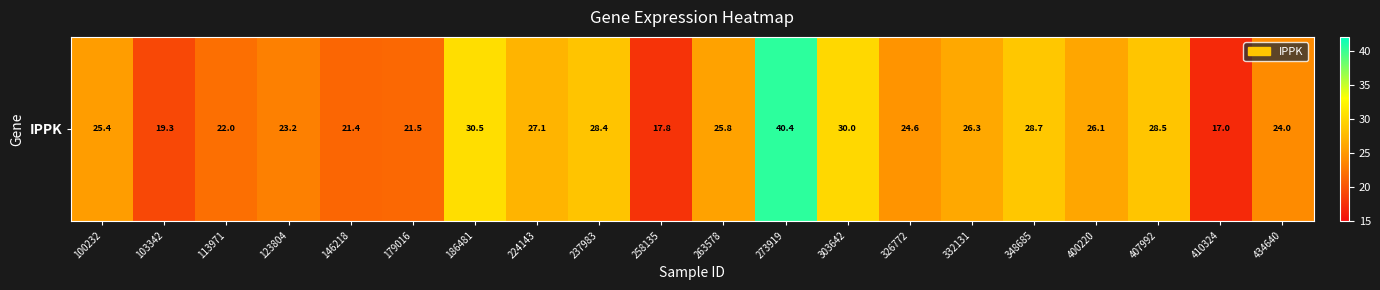

Reading right to left, extract all data points from this chart.

24.0	17.0	28.5	26.1	28.7	26.3	24.6	30.0	40.4	25.8	17.8	28.4	27.1	30.5	21.5	21.4	23.2	22.0	19.3	25.4